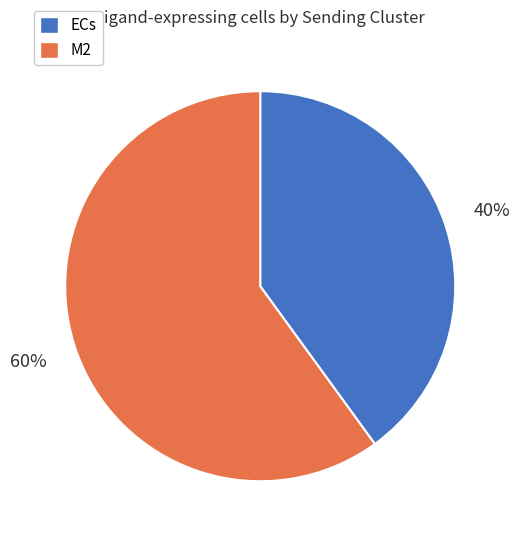

Is the sum of ECs and M2 greater than half?

Yes